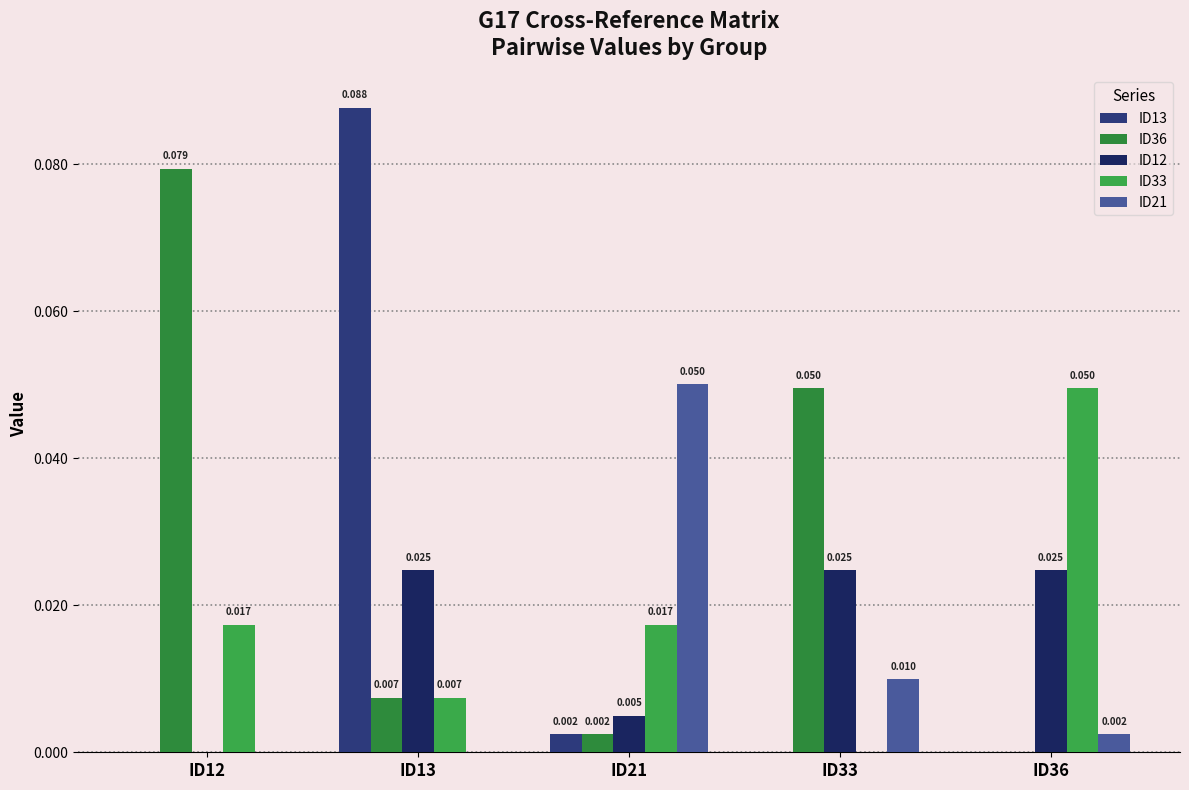

The value of ID33 at ID12 is 0.0. True or false?

True